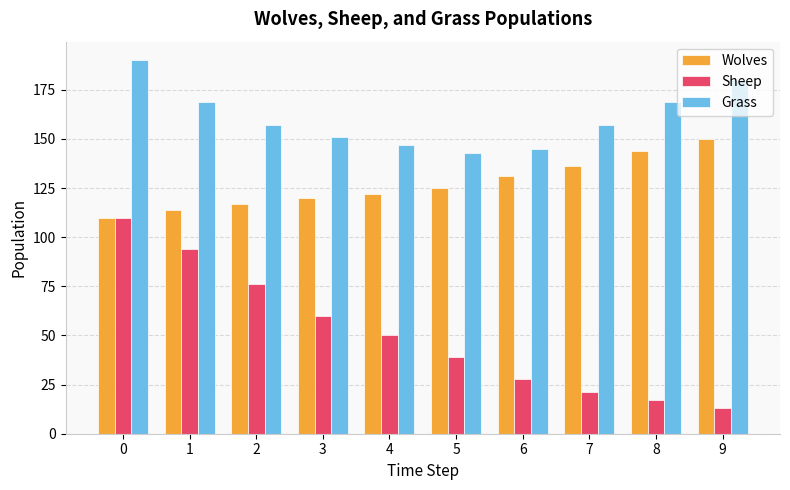

What is the difference between the Sheep values at 3 and 7?

39